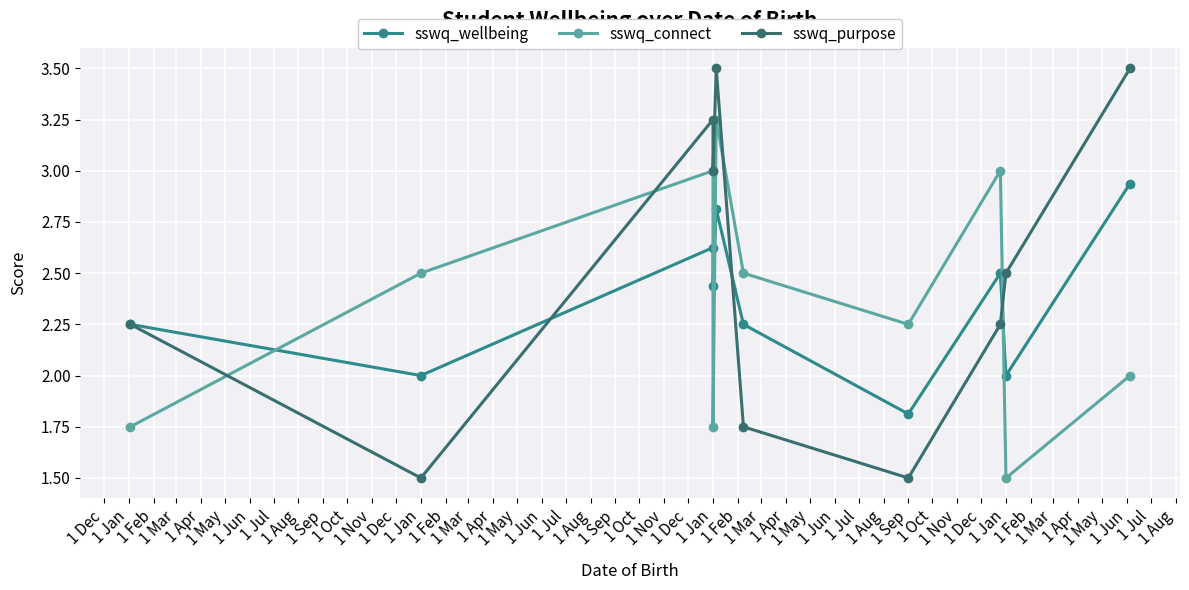

Rank the series at 1 Jan from lowest to highest value.

sswq_purpose, sswq_wellbeing, sswq_connect